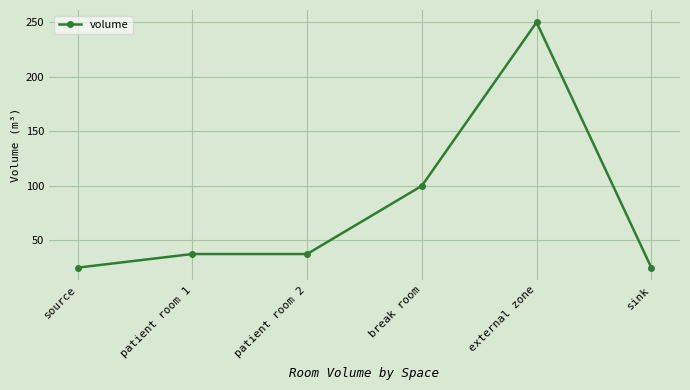

Between break room and patient room 2, which is larger?

break room